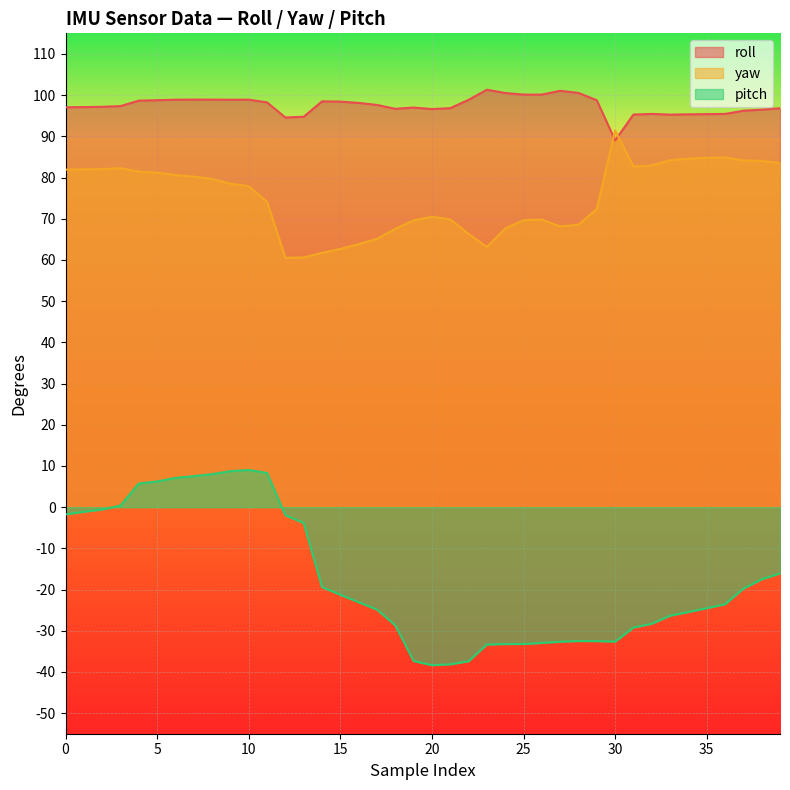

Does the chart display data point markers on the line(s)?

No